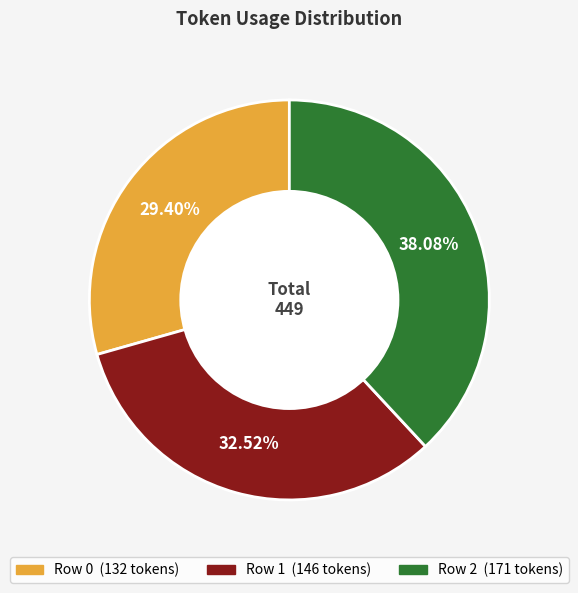

Does any single category account for the majority?

No